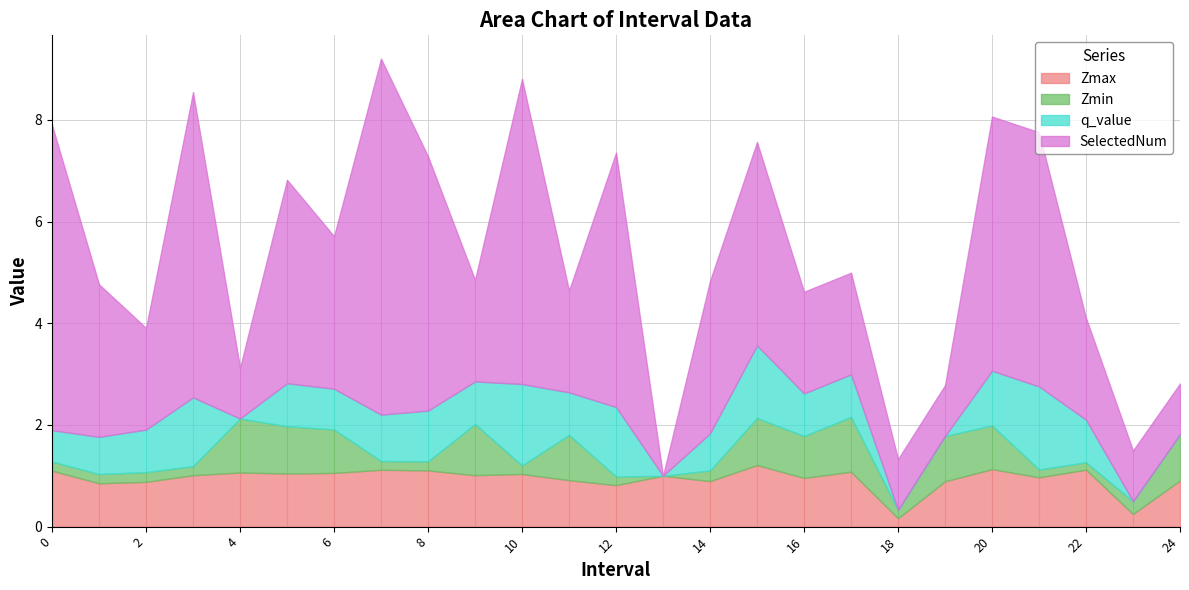

What are all the series names shown in the legend?

Zmax, Zmin, q_value, SelectedNum